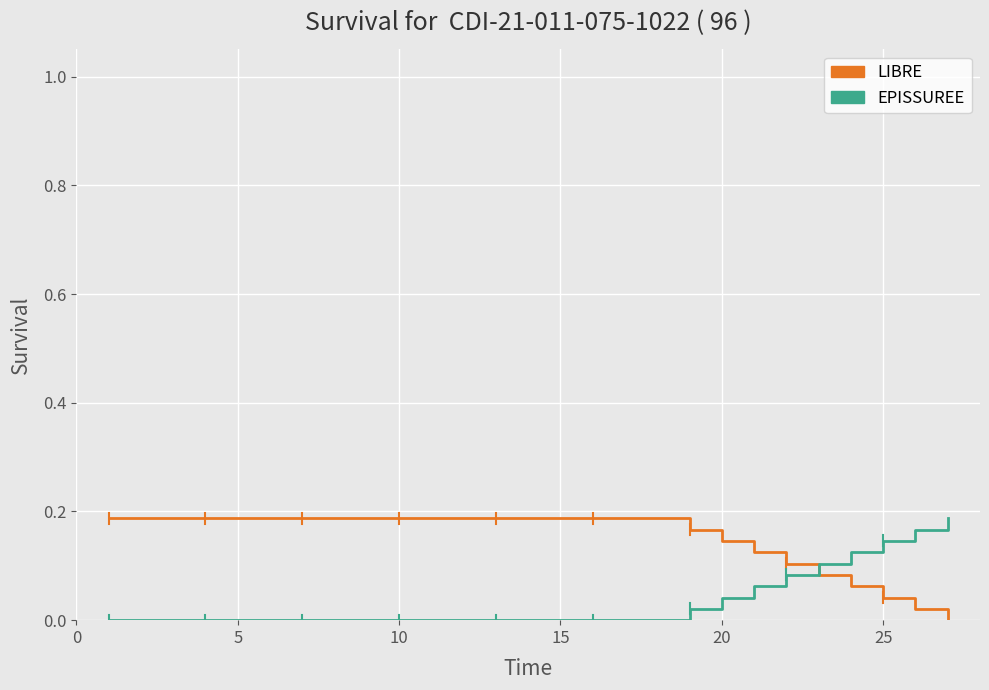

List the series in order of their overall mean, highest first.

LIBRE, EPISSUREE